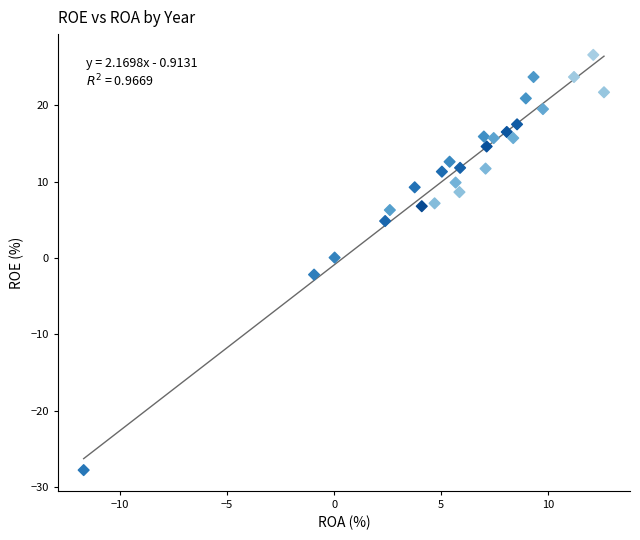

What is the range of X values (max minus min)?

24.3